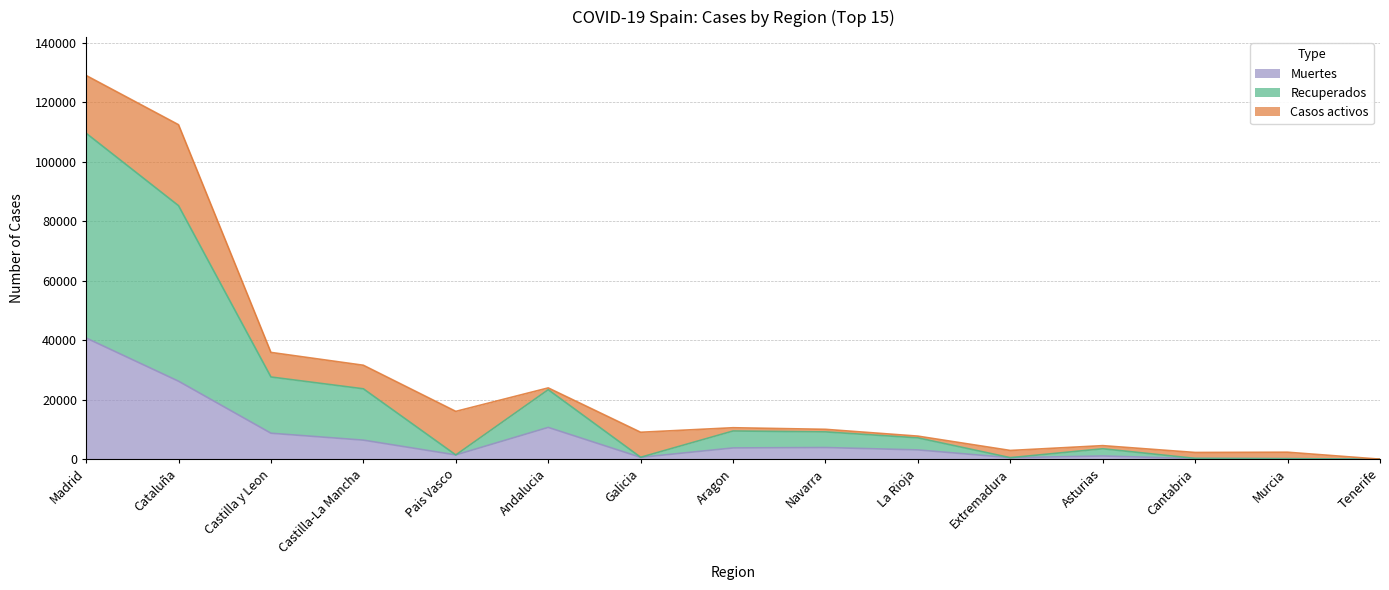

The value of Muertes at Madrid is 40736. True or false?

True